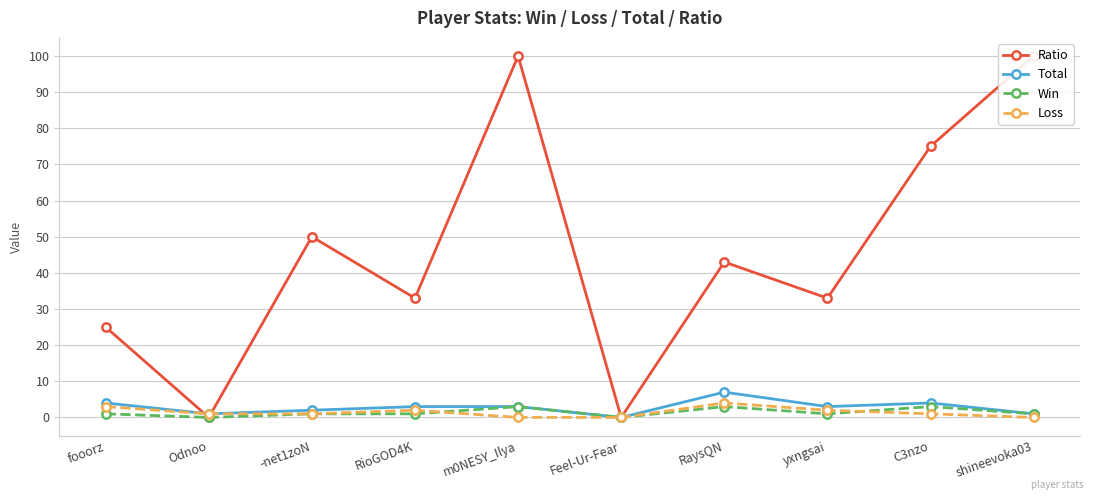

At yxngsai, list the series in order from smallest to largest.

Win, Loss, Total, Ratio